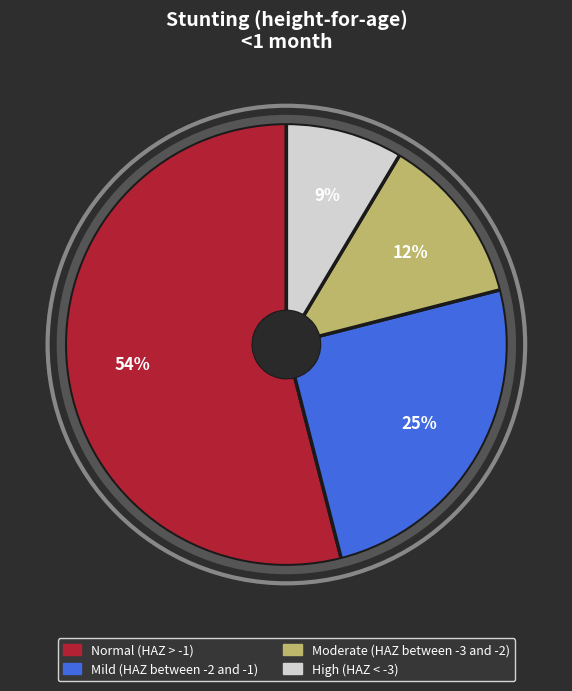

To the nearest percent, what is the difference between the largest and smallest slice percentages?

45%